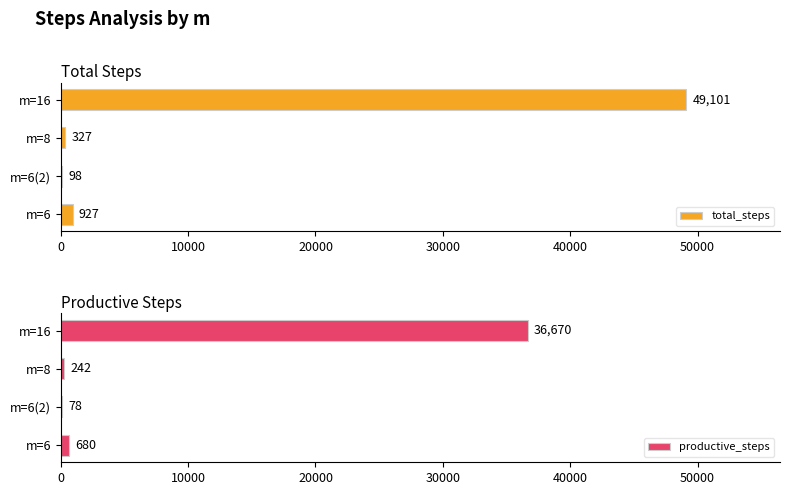

The value of productive_steps at m=16 is 62355. True or false?

False